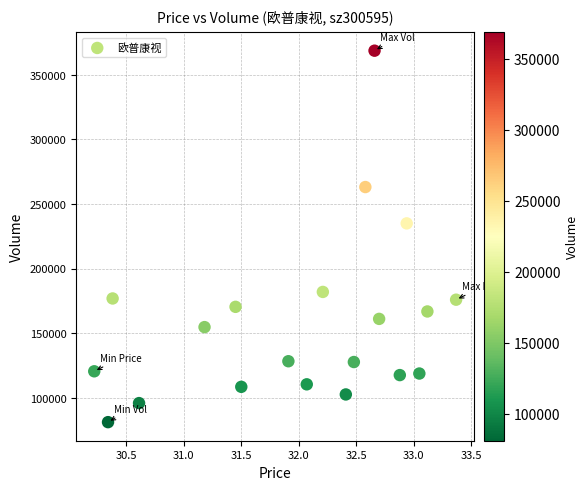

What Y value in the scatter plot is closest to 224876?

234964